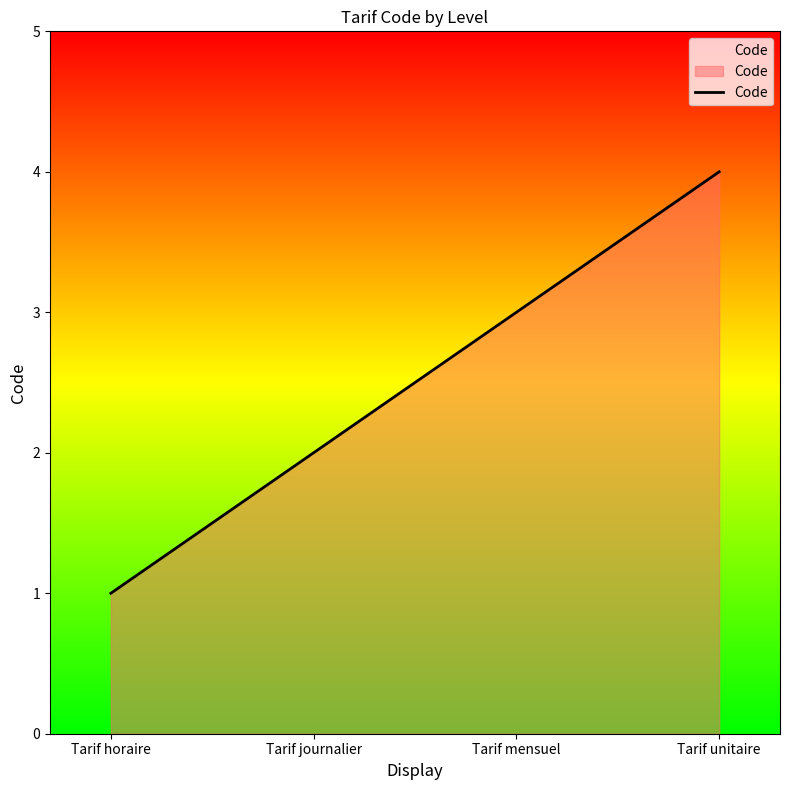

What is the difference between the maximum and minimum values?

3